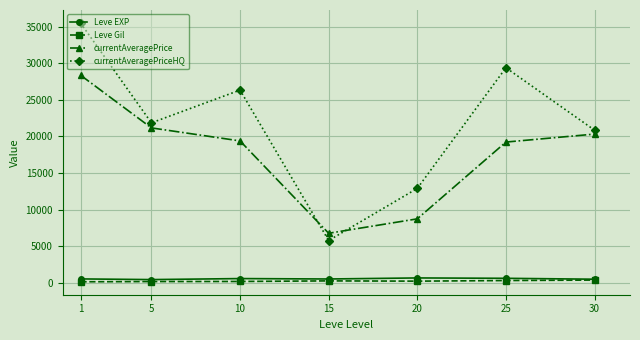

True or false: currentAveragePrice has more than 0 points higher than both neighbors.

False